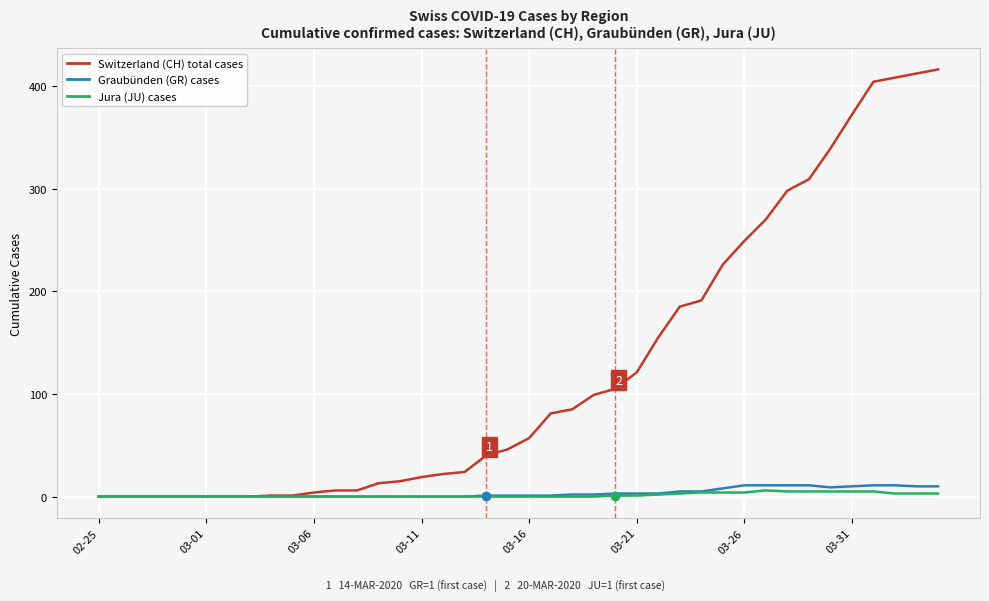

Which series has the largest total across all categories?

Switzerland (CH) total cases